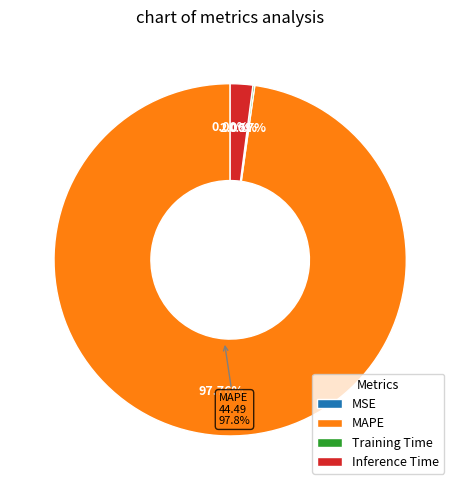

Between Training Time and MAPE, which is larger?

MAPE